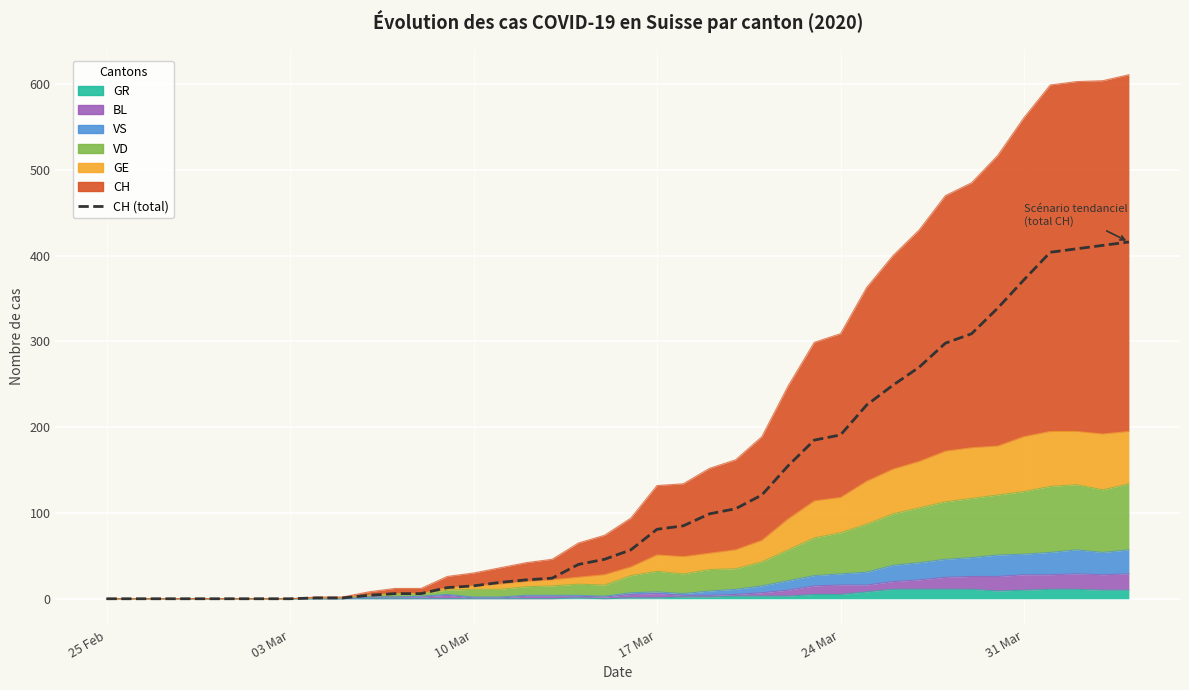

How many values are above zero?

32